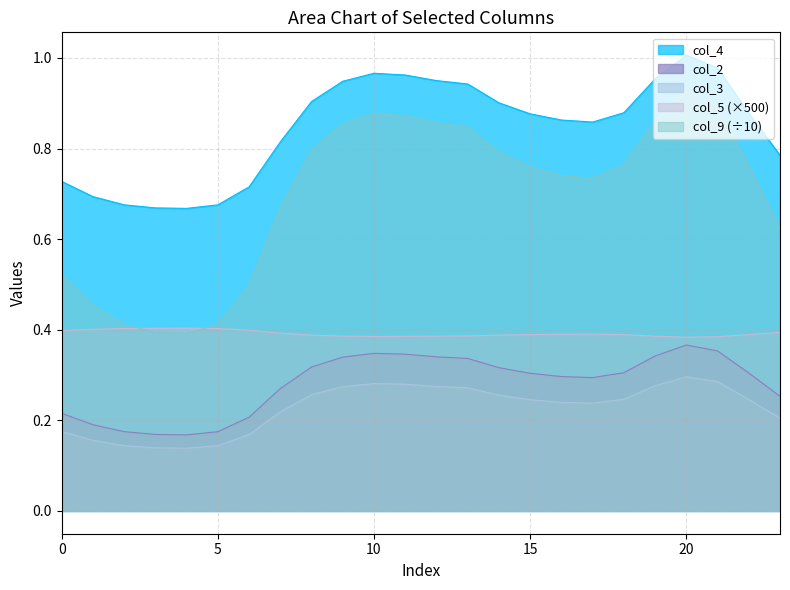

How many interior local peaks does the col_5 series have?

2